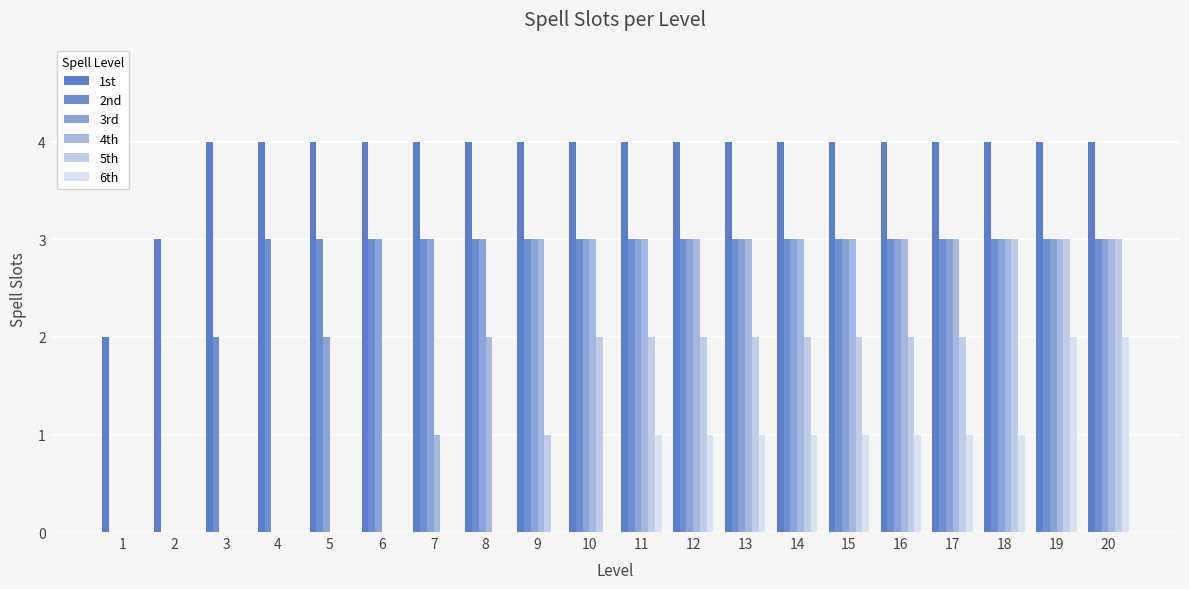

At which label is 6th closest to 1?

11